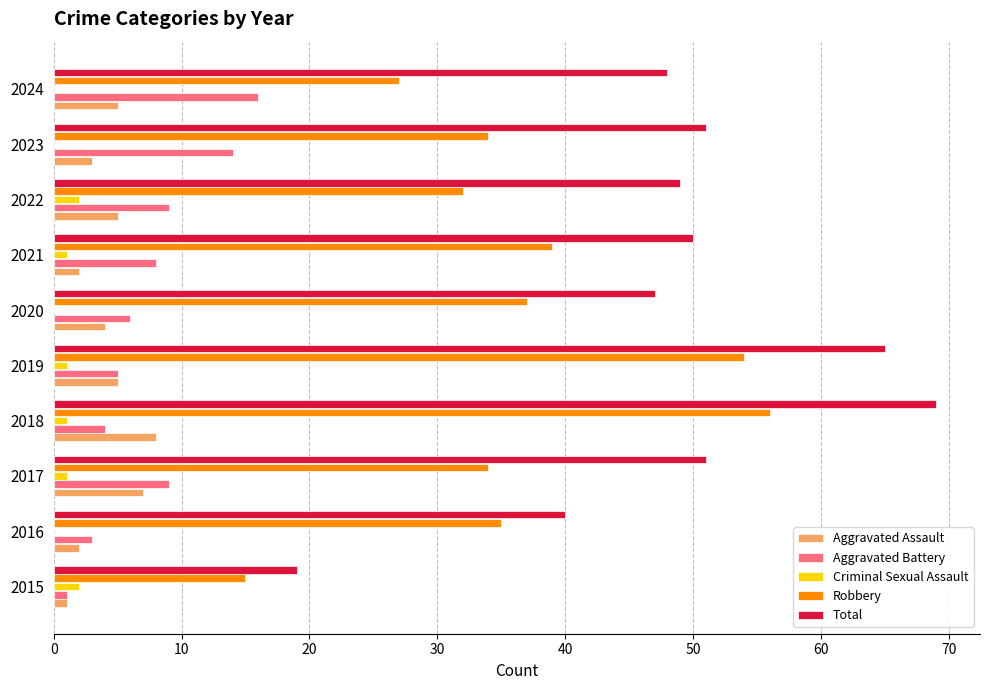

Which category has the highest value across all series?

2018